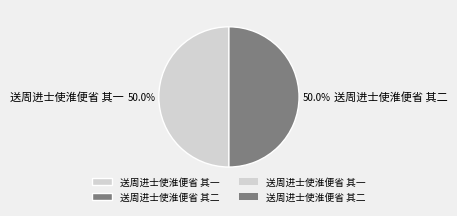

Do 送周进士使淮便省 其二 and 送周进士使淮便省 其一 together represent more than half of the pie?

Yes